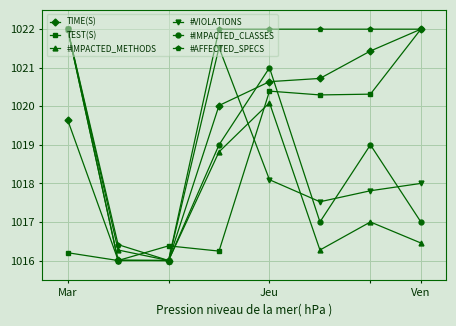

What is the maximum value for TIME(S)?

1022.0